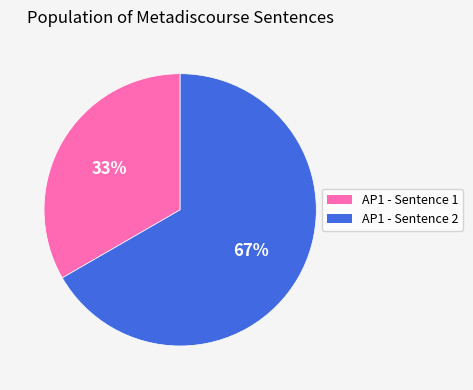

To the nearest percent, what portion does AP1 - Sentence 1 represent?

33%